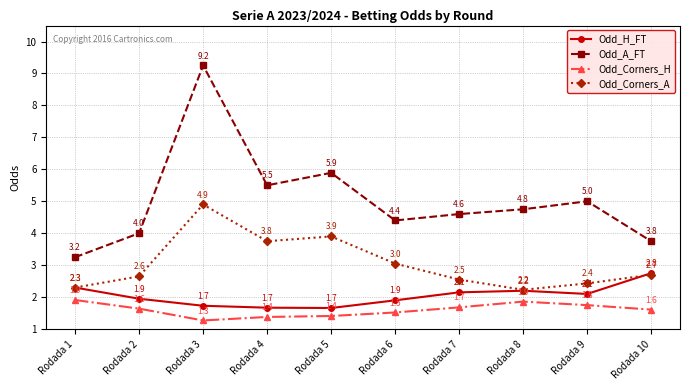

What is the difference between the highest and lowest values at Rodada 8?

2.9